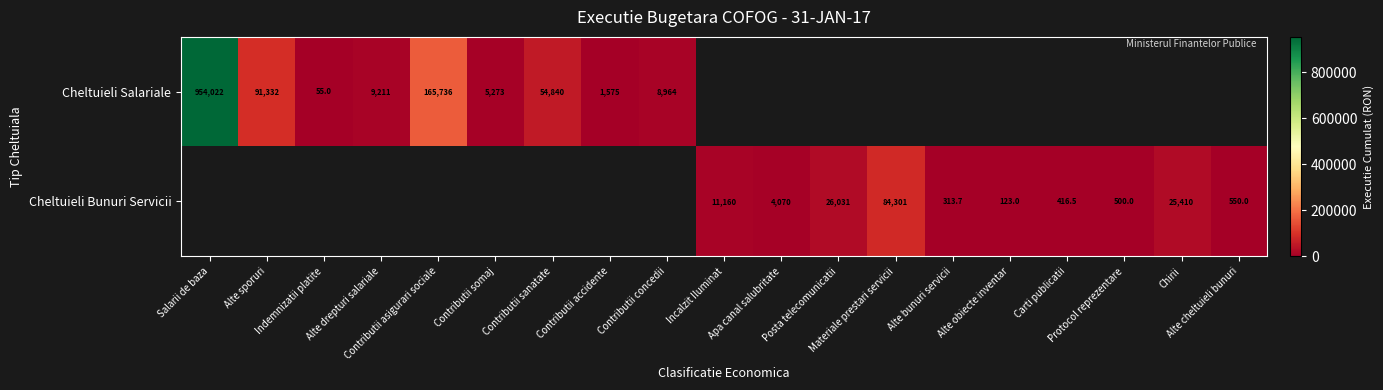

Read the Cheltuieli Bunuri Servicii value at Posta telecomunicatii.

26031.4